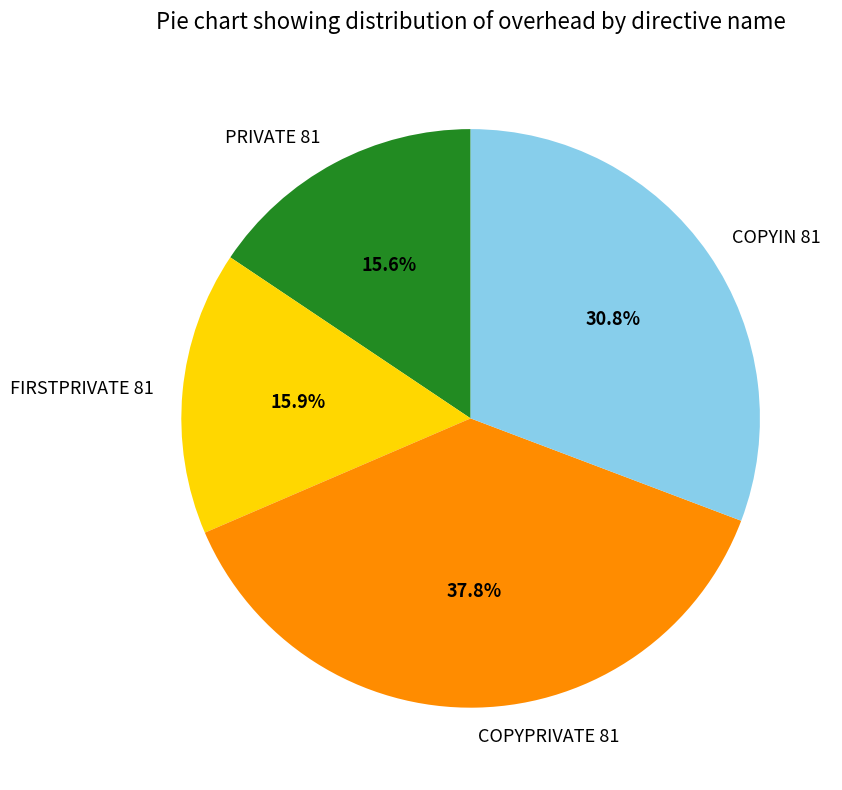

To the nearest percent, what is the combined percentage of FIRSTPRIVATE 81 and PRIVATE 81?

31%